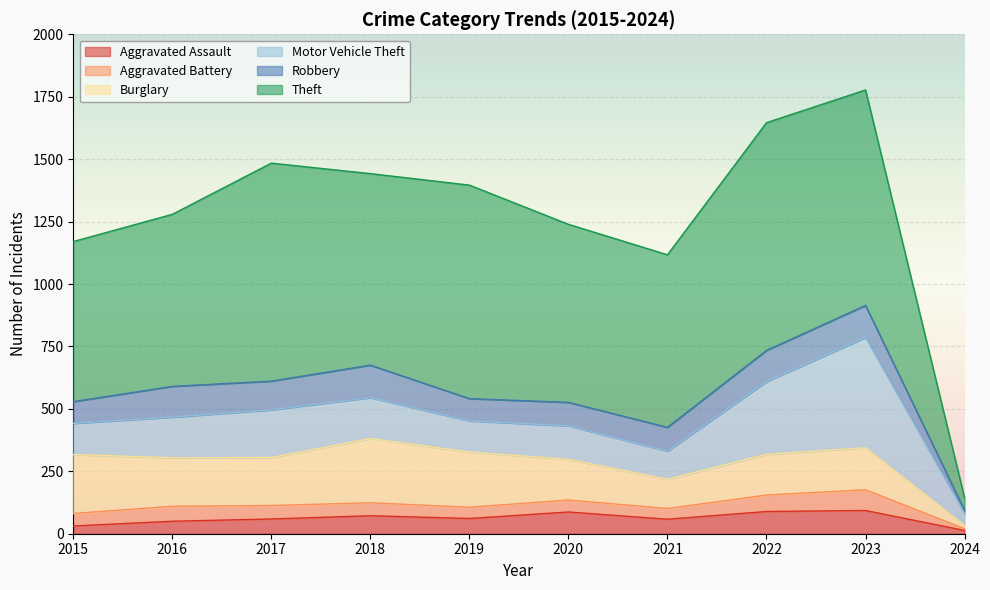

How many categories are shown in the chart?

10